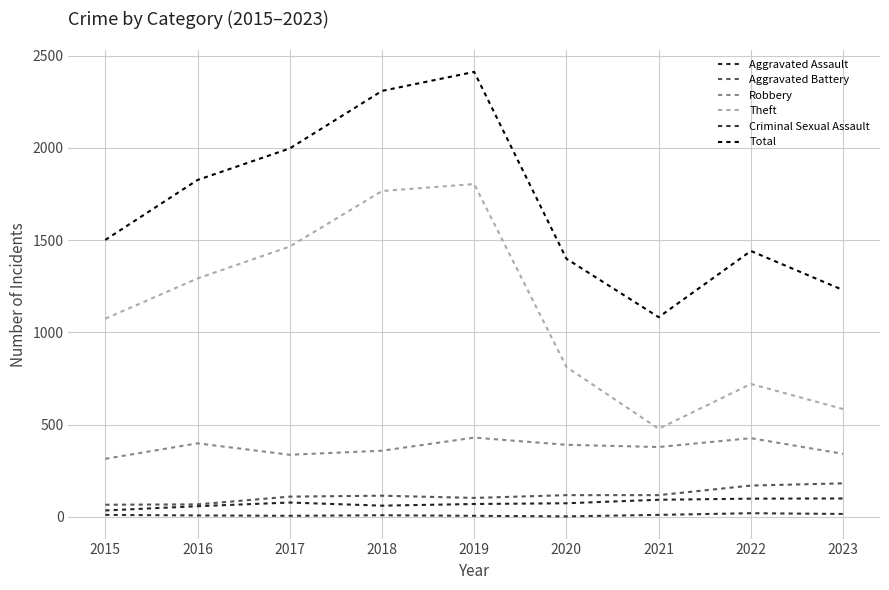

How many interior local peaks does the Robbery series have?

3